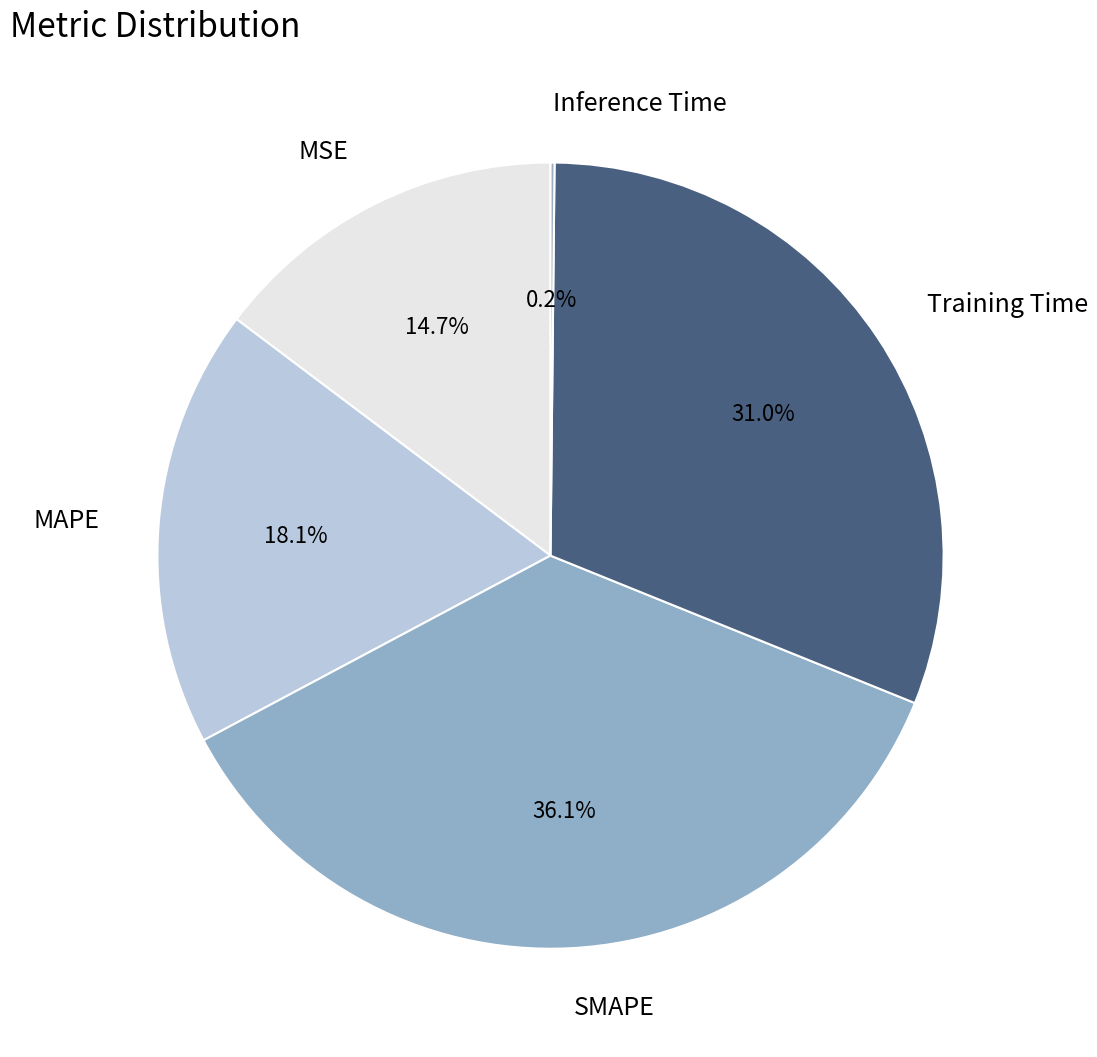

Which slice is the largest?

SMAPE